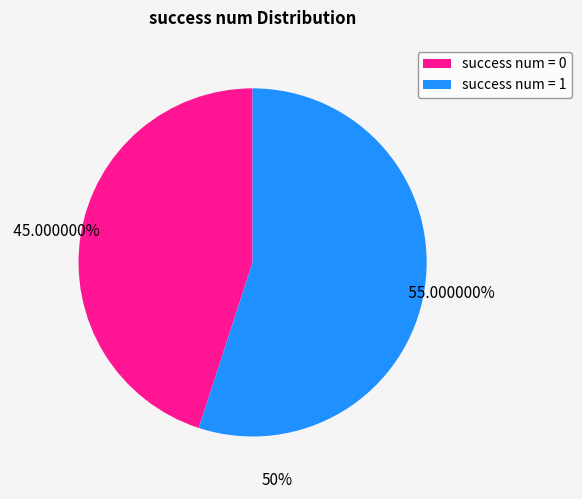

Approximately how many times larger is the value at success num = 1 compared to success num = 0?

1.2